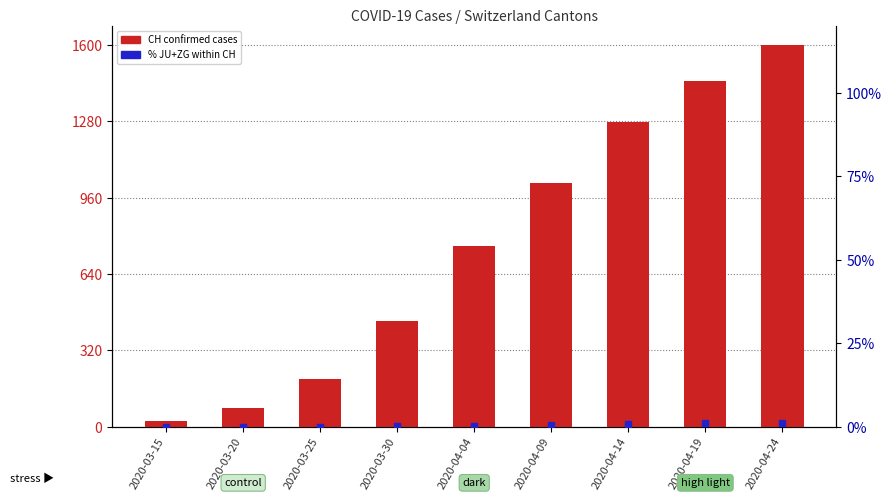

At how many categories does at least one series exceed 153?

7